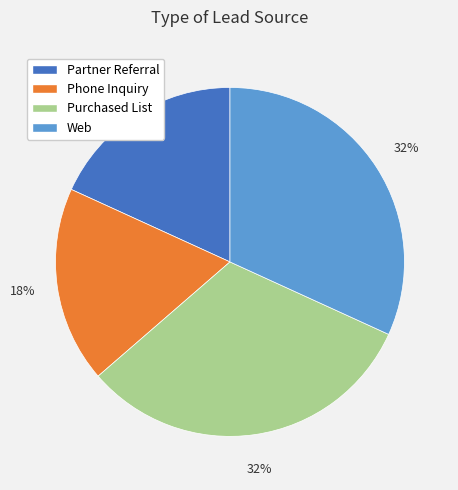

Combined, do Partner Referral and Phone Inquiry account for over 50%?

No